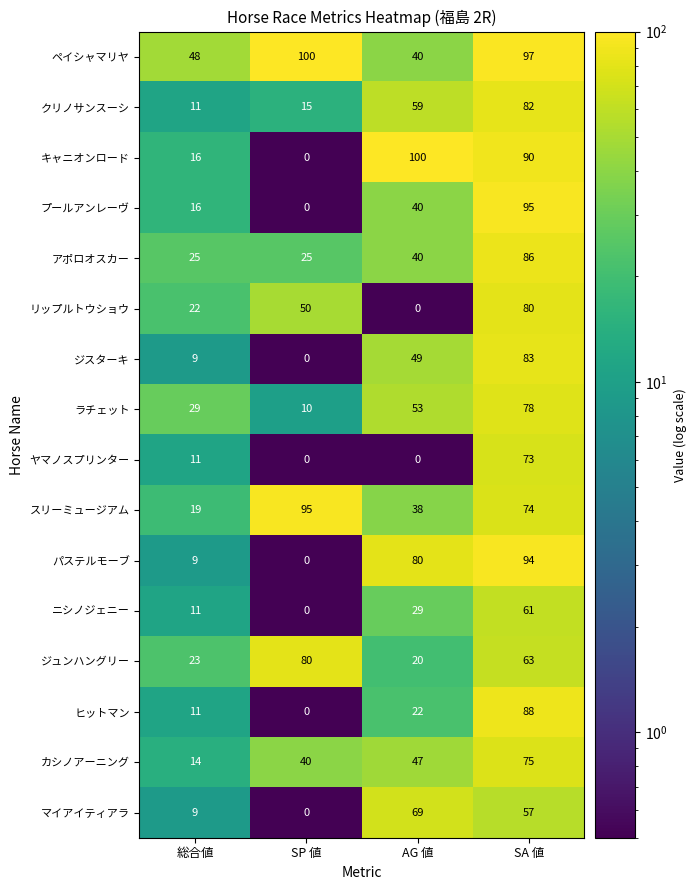

Where is パステルモーブ nearest to the value 47?

AG 値